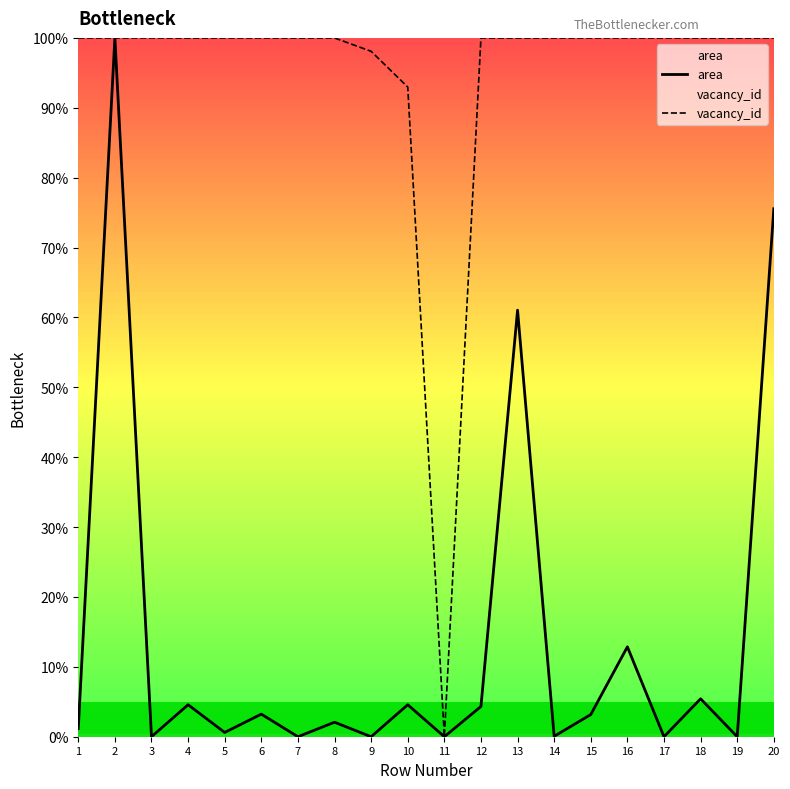

What is the spread (max minus min) of values at 9?

98.1